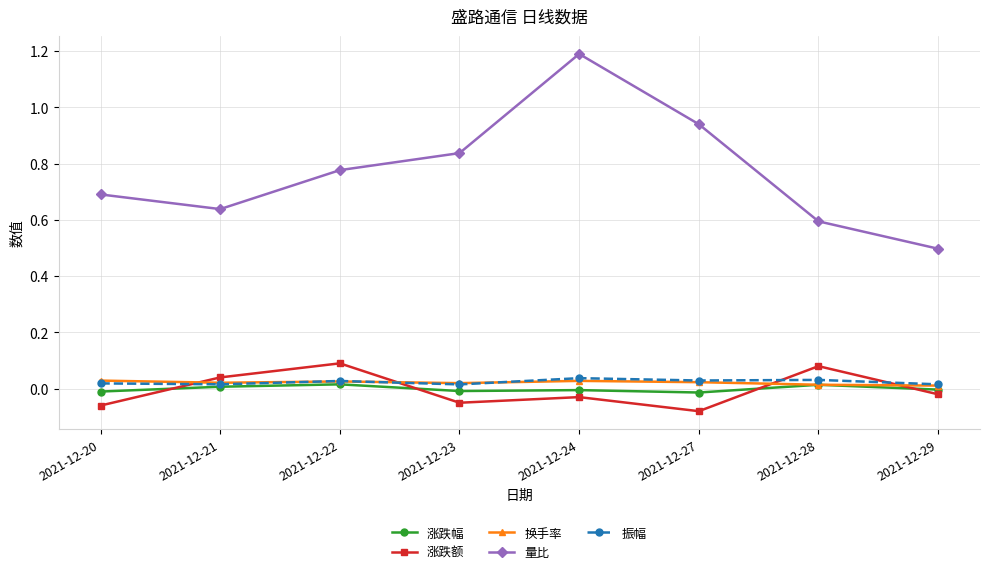

How many series are shown in this chart?

5